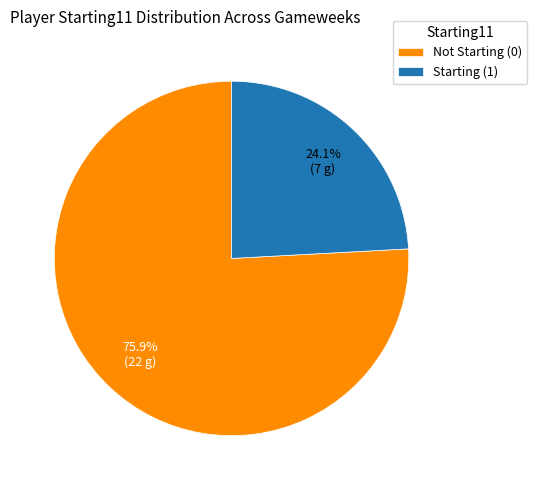

Which category accounts for the majority?

Not Starting (0)